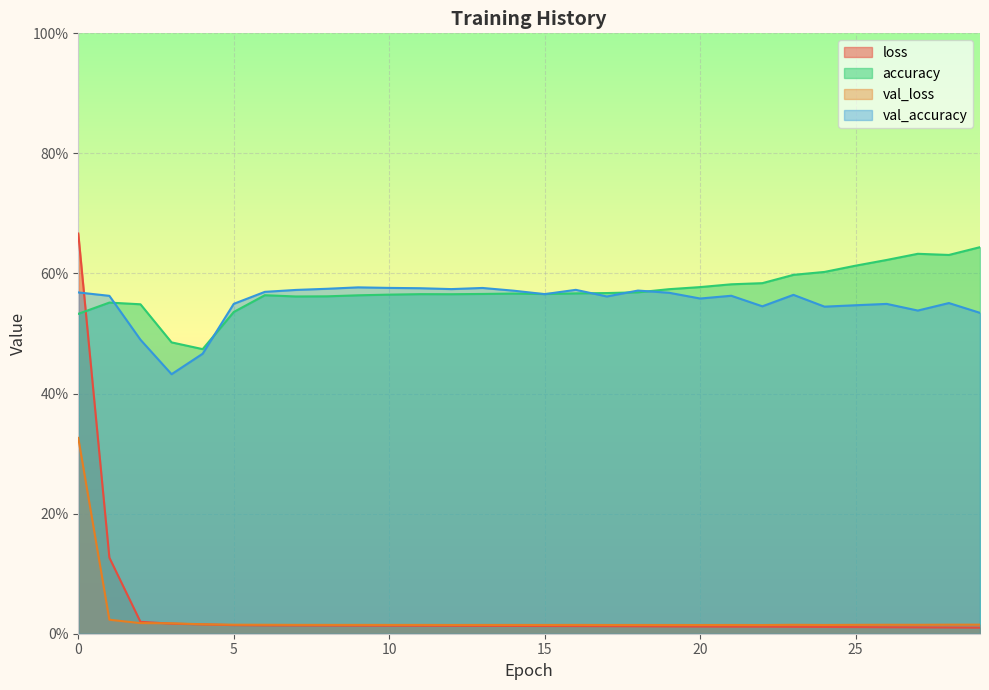

What are all the series names shown in the legend?

loss, accuracy, val_loss, val_accuracy